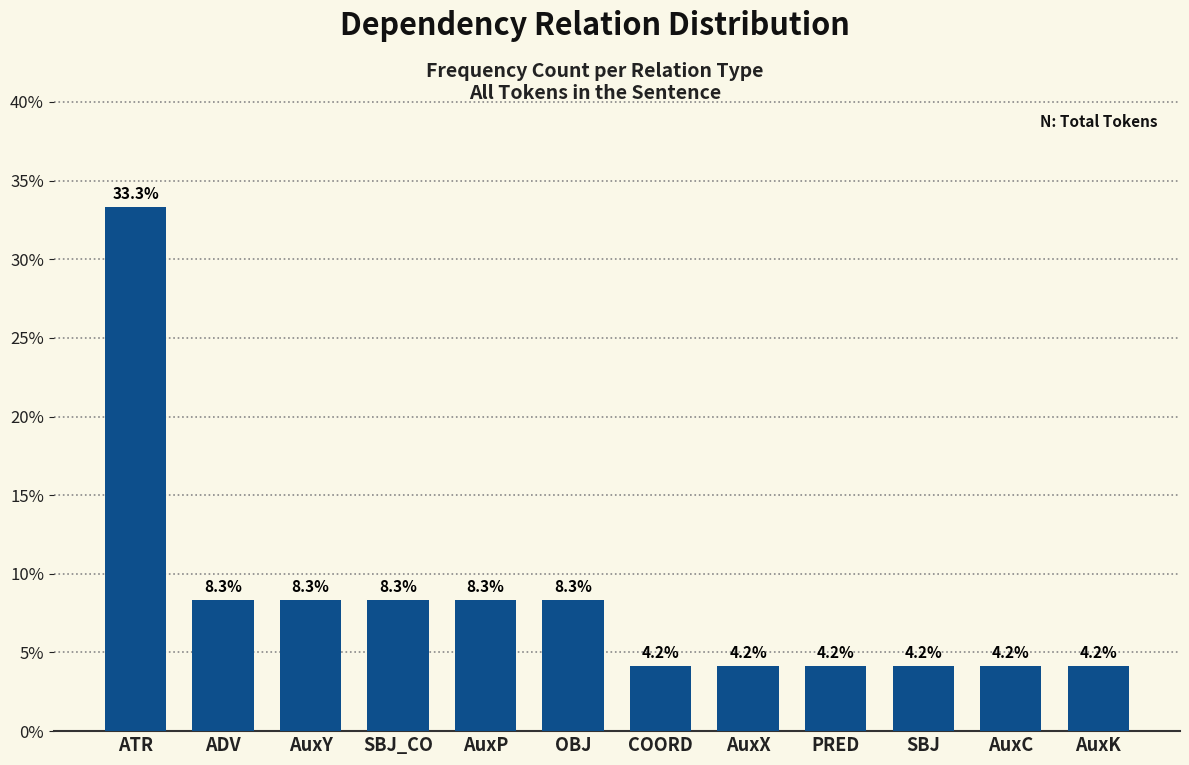

Reading left to right, extract all data points from this chart.

33.3	8.3	8.3	8.3	8.3	8.3	4.2	4.2	4.2	4.2	4.2	4.2